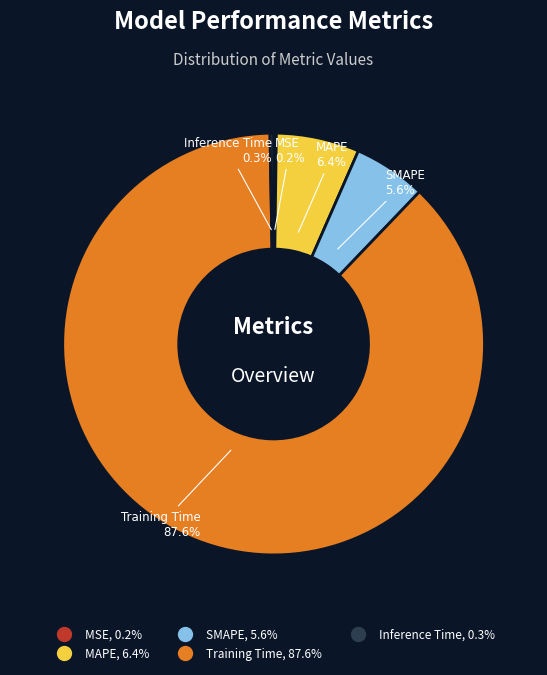

To the nearest percent, what percentage of the pie is SMAPE?

6%